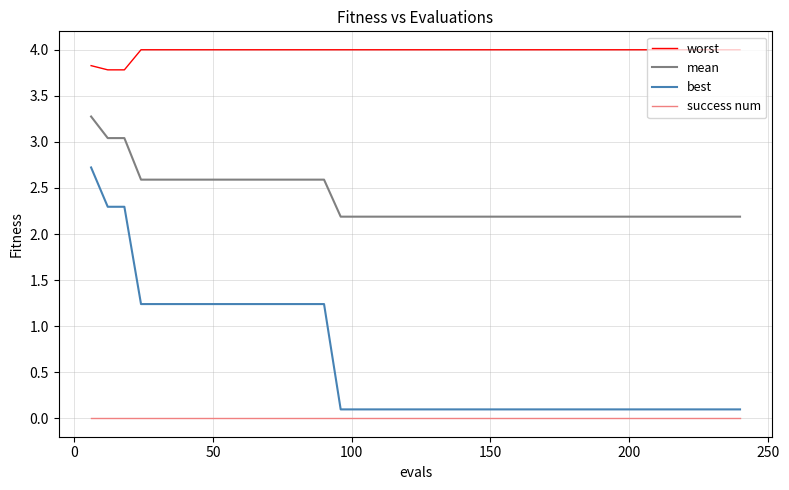

Which series has the largest total across all categories?

worst